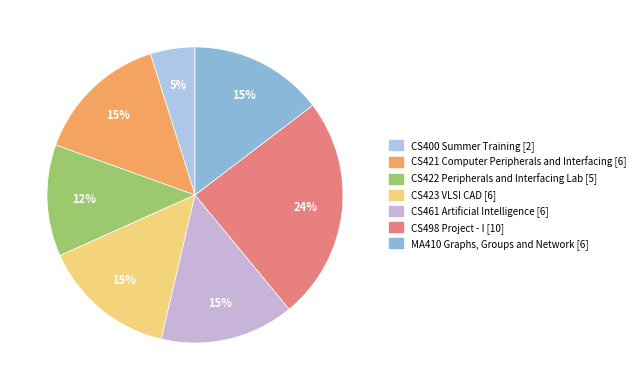

True or false: MA410 Graphs, Groups and Network accounts for 15% of the total.

True